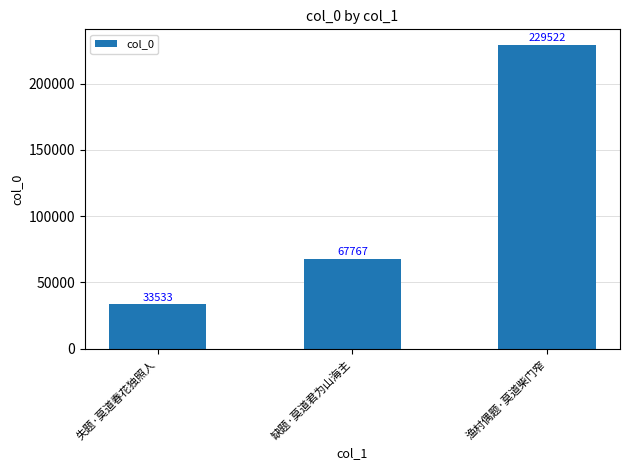

What is the sum of all values?

330822